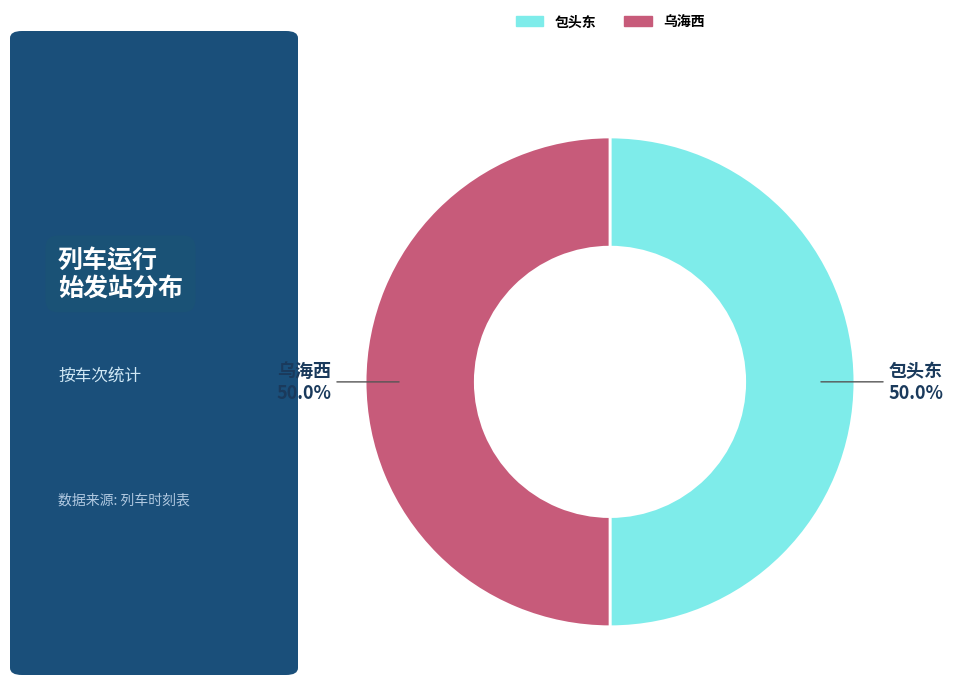

The 乌海西 slice represents 50% of the pie. True or false?

True